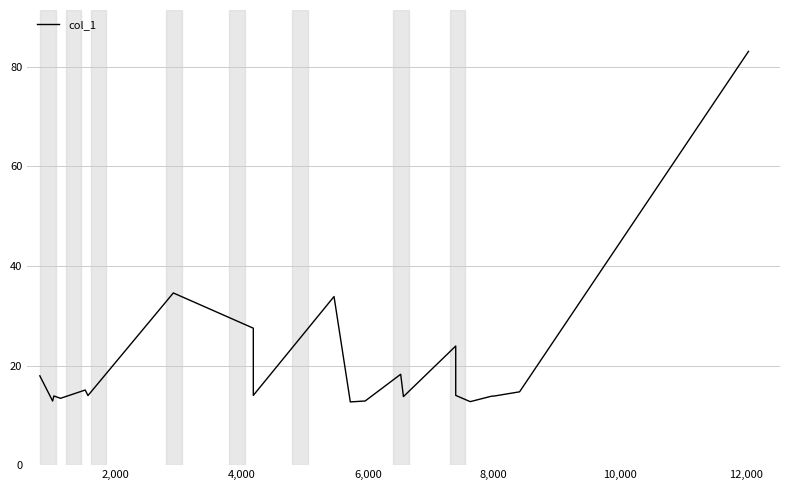

The chart shows a value of 18.2 at 2,000. True or false?

False